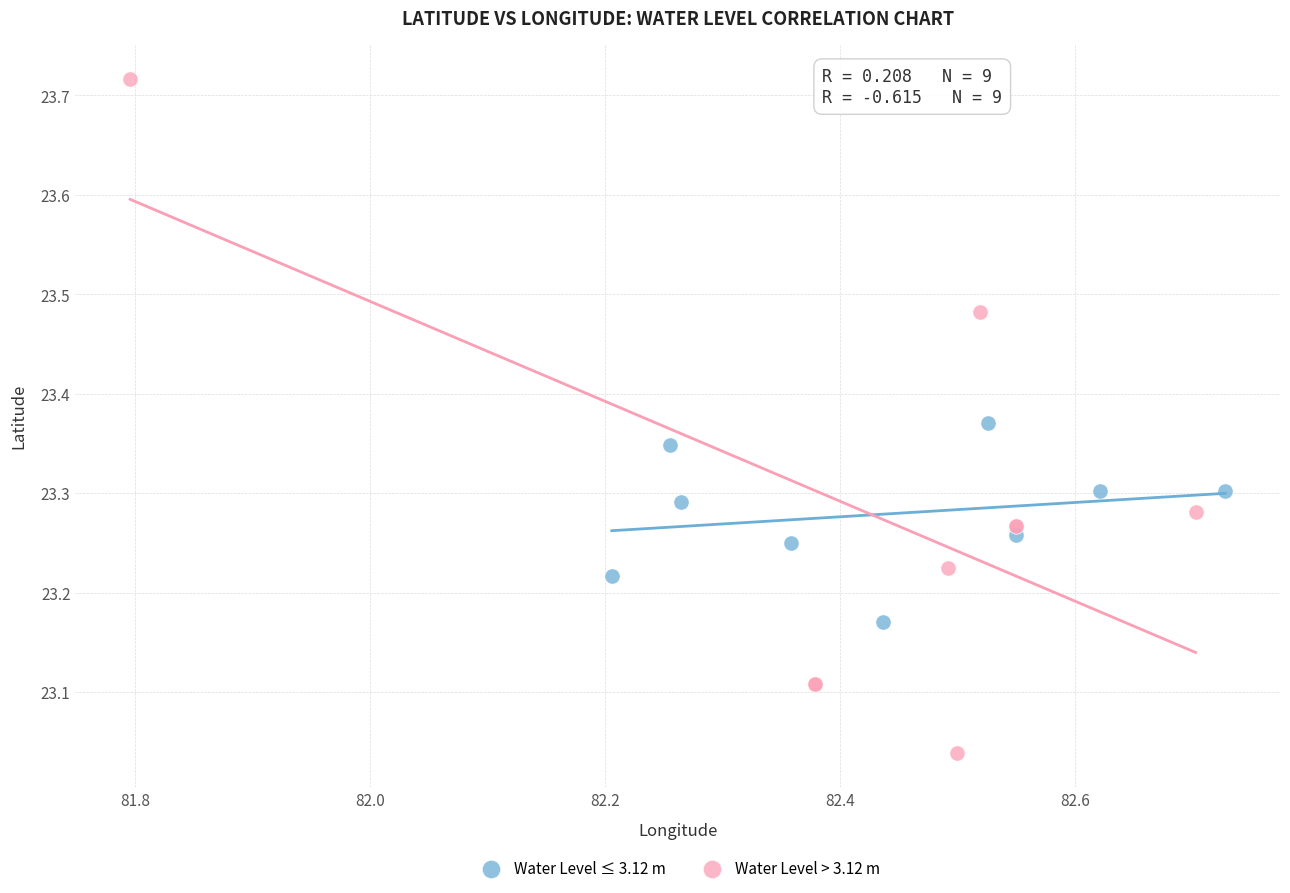

What are all the series names shown in the legend?

Water Level ≤ 3.12 m, Water Level > 3.12 m